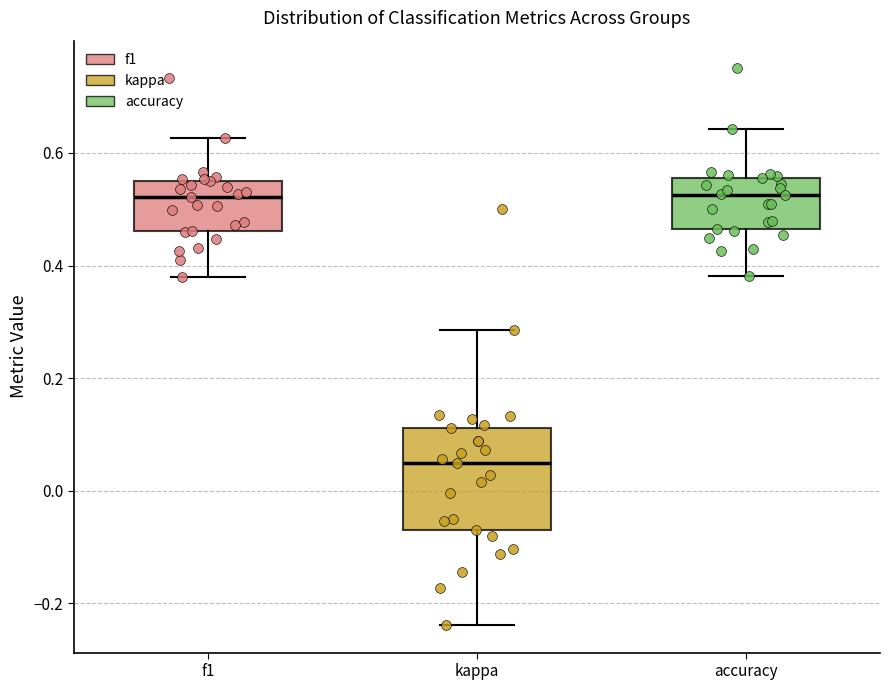

Reading left to right, transcribe this box plot: for each box, give where its median line is, the range the box spans, and where its two whiskers end, as read against the y-axis. The values are not printed on the chart, so give them approximately, as read against the axis.

f1: median 0.52, box 0.46 to 0.54, whiskers 0.38 to 0.62
kappa: median 0.06, box -0.06 to 0.12, whiskers -0.24 to 0.28
accuracy: median 0.52, box 0.46 to 0.56, whiskers 0.38 to 0.64